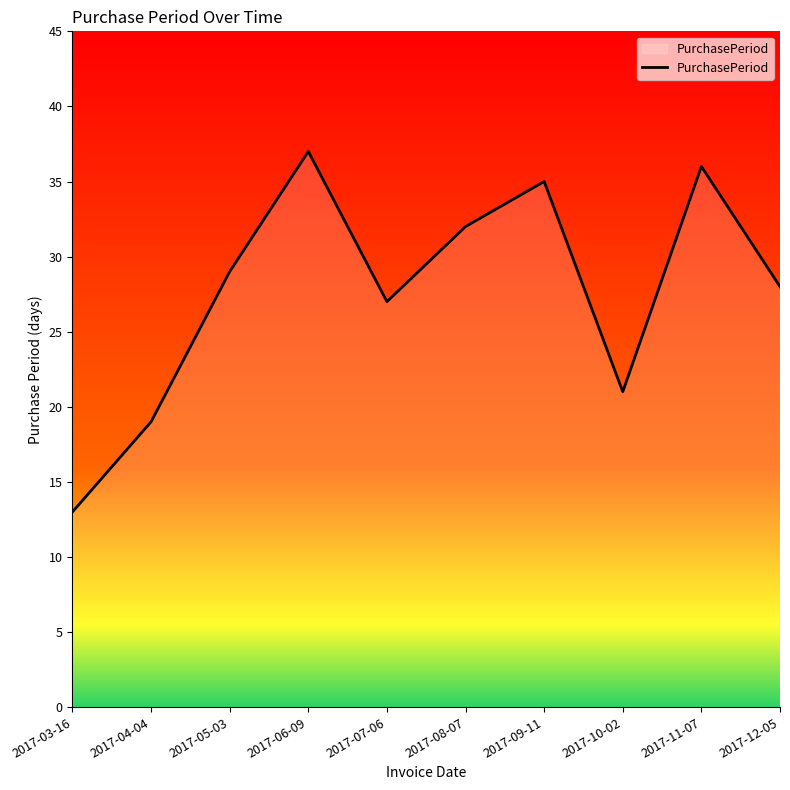

Approximately how many times larger is the value at 2017-06-09 compared to 2017-10-02?

1.8